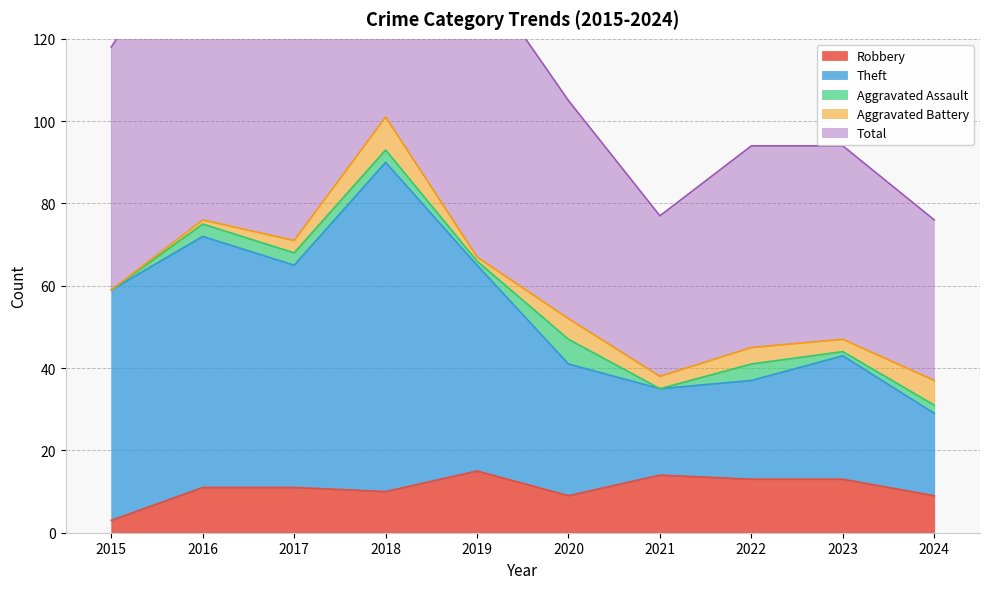

Is it true that Total equals 192 at 2015?

False